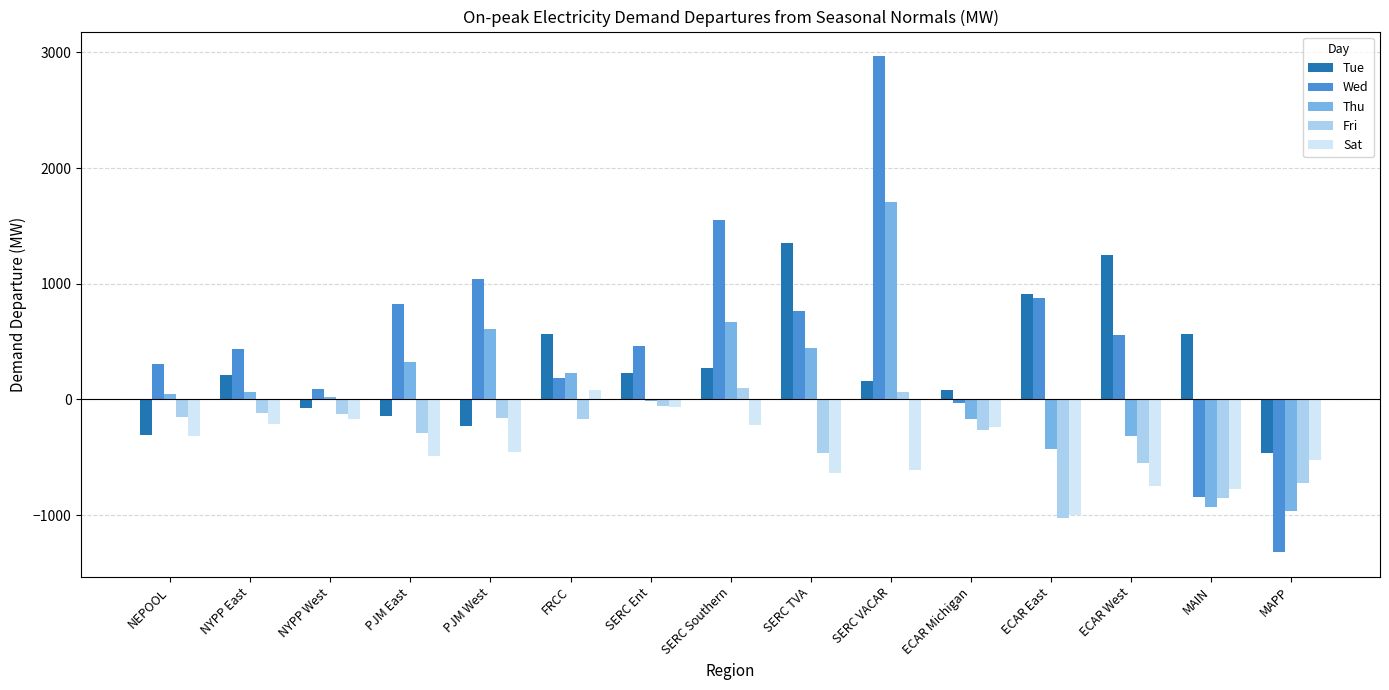

What is the sum of all Wed values?

7878.4